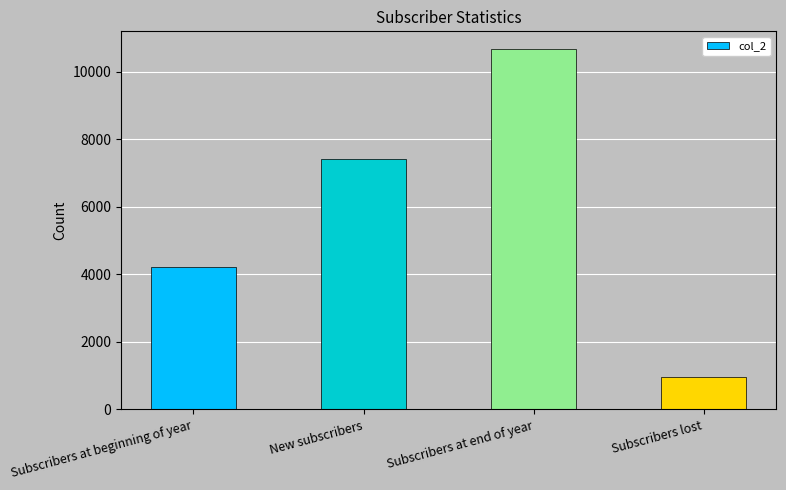

Is it true that the value at Subscribers at end of year is 10664?

True